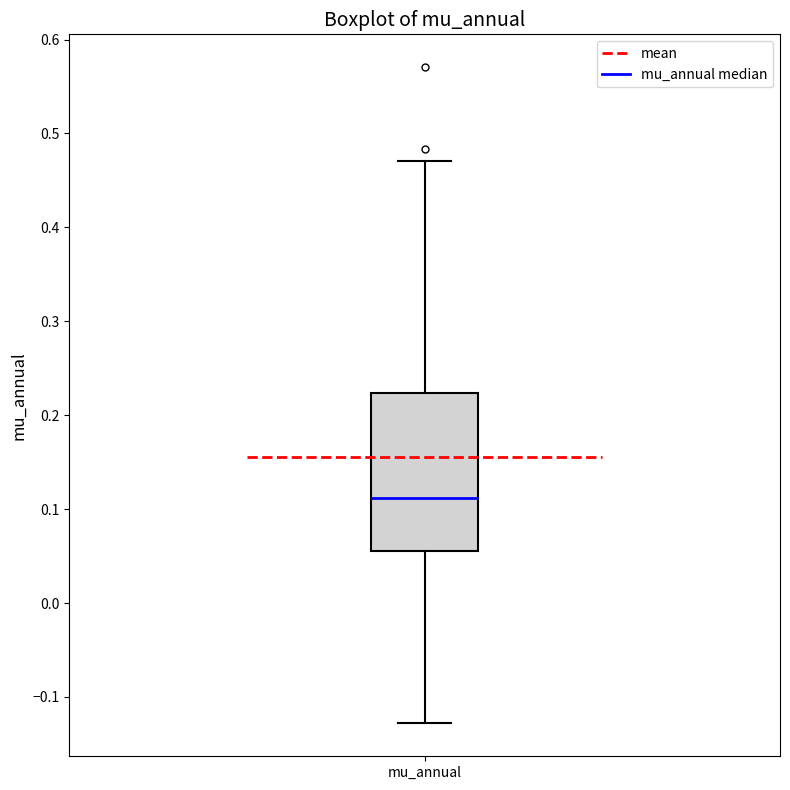

Transcribe this box plot: give where the median line is, the range the box spans, and where the two whiskers end, as read against the y-axis. The values are not printed on the chart, so give them approximately, as read against the axis.

median 0.11, box 0.05 to 0.22, whiskers -0.13 to 0.47